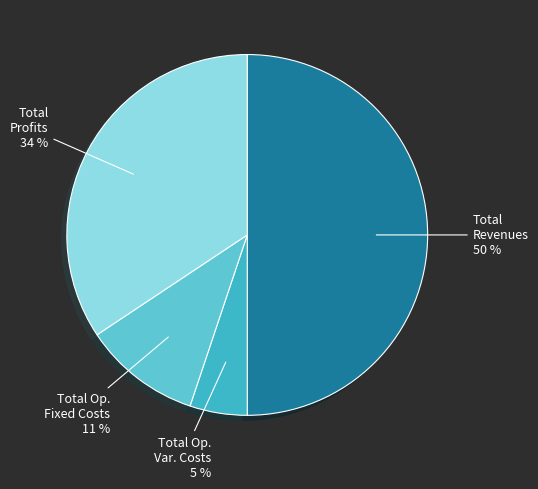

How many segments does this pie chart have?

4